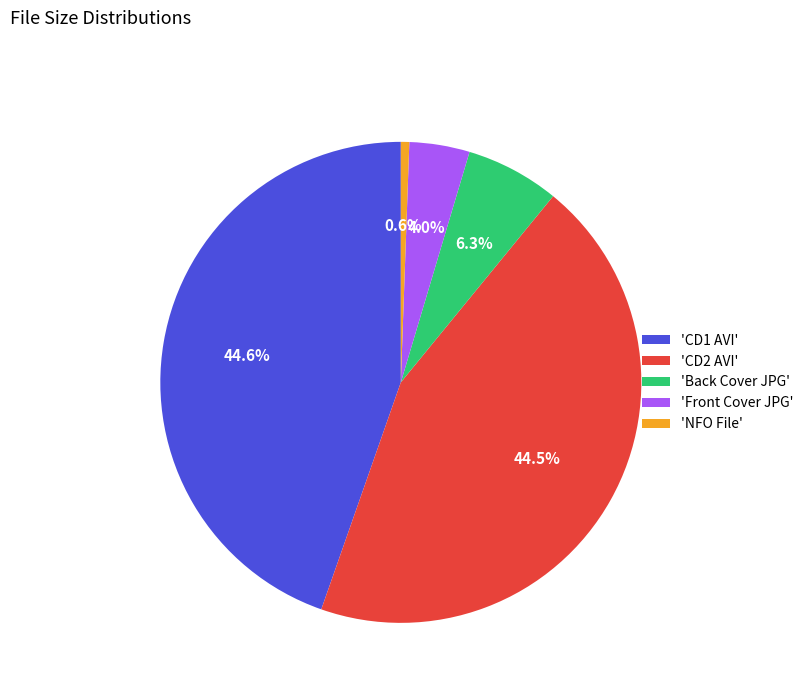

Count the number of slices in the pie.

5